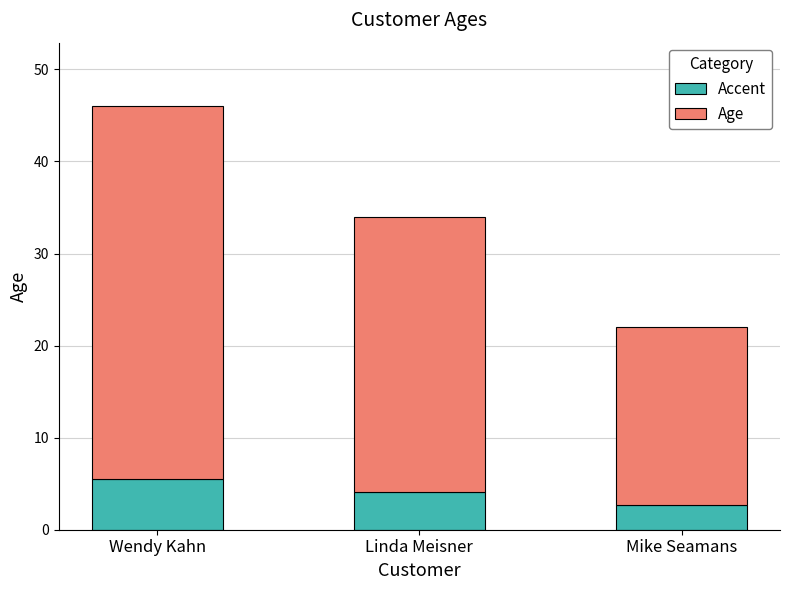

What is the highest value of the Accent series?

5.5